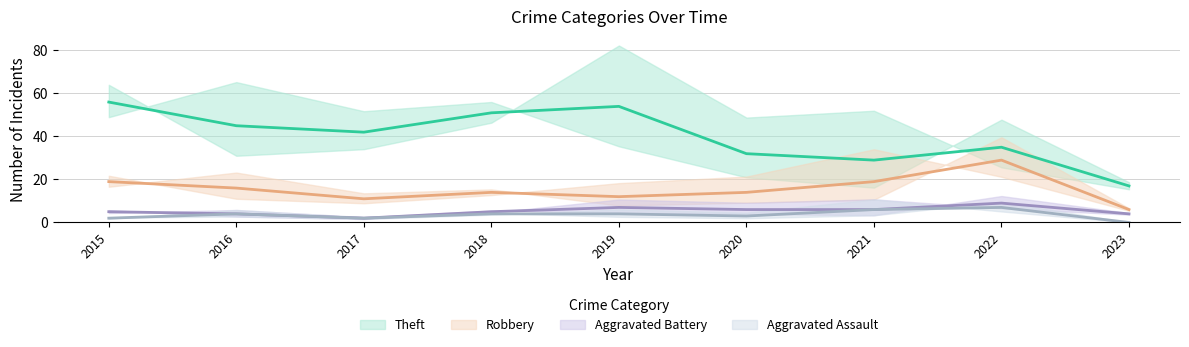

True or false: Theft and Aggravated Assault cross at least once.

False